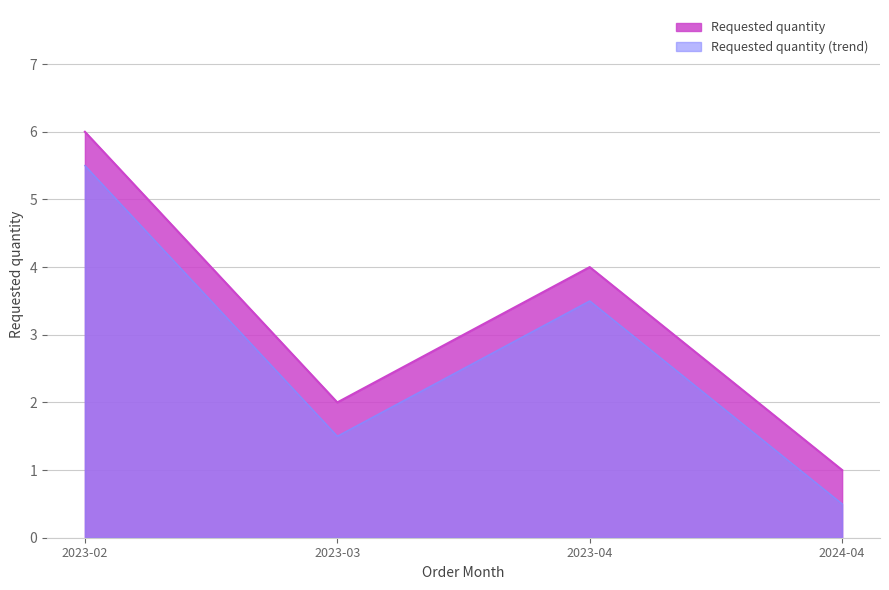

Does the chart display data point markers on the line(s)?

No